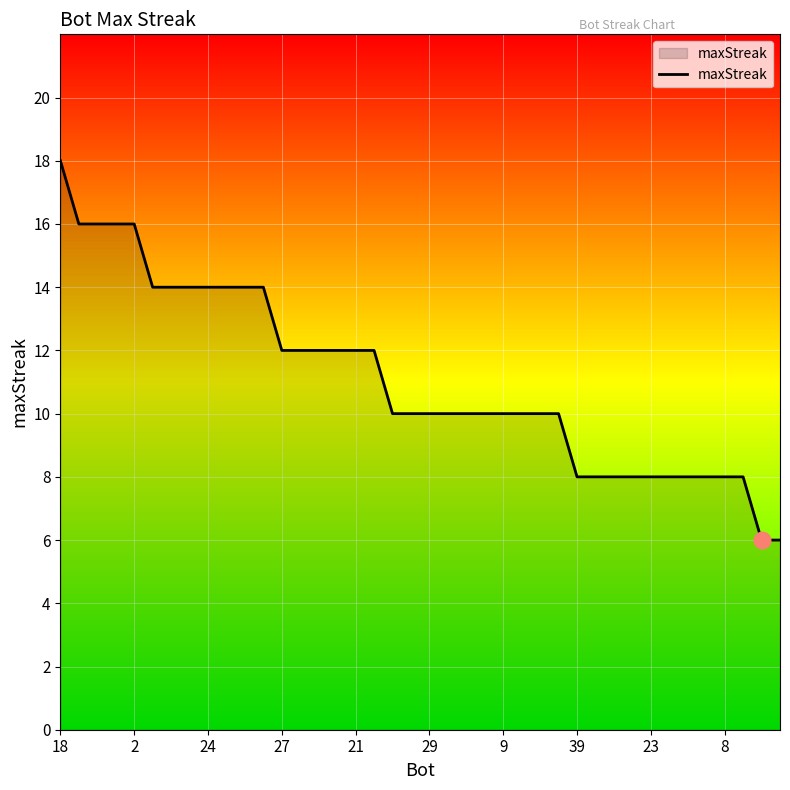

What is the difference between the second highest and minimum values?

10